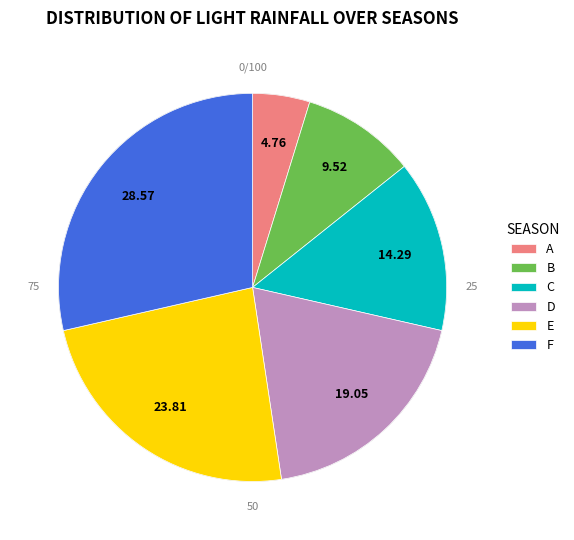

Count the number of slices in the pie.

6